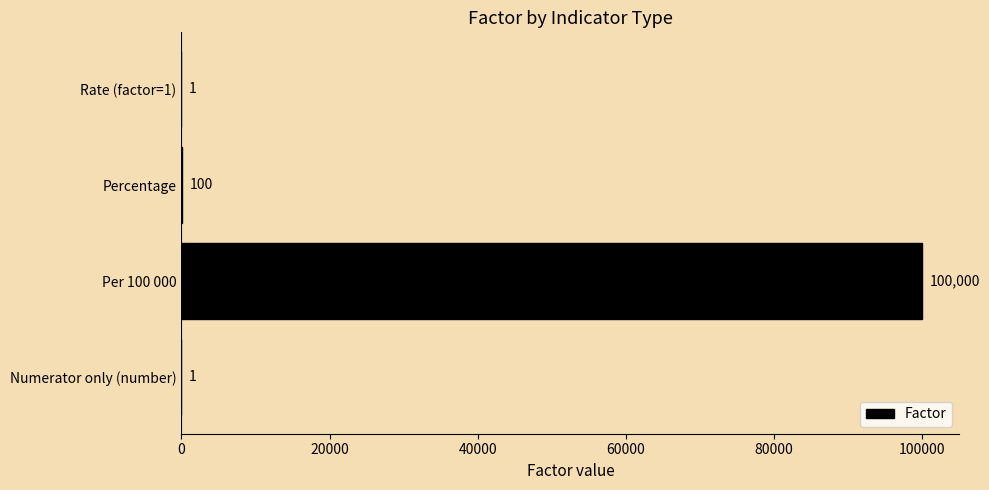

The value at Per 100 000 is 25500. True or false?

False